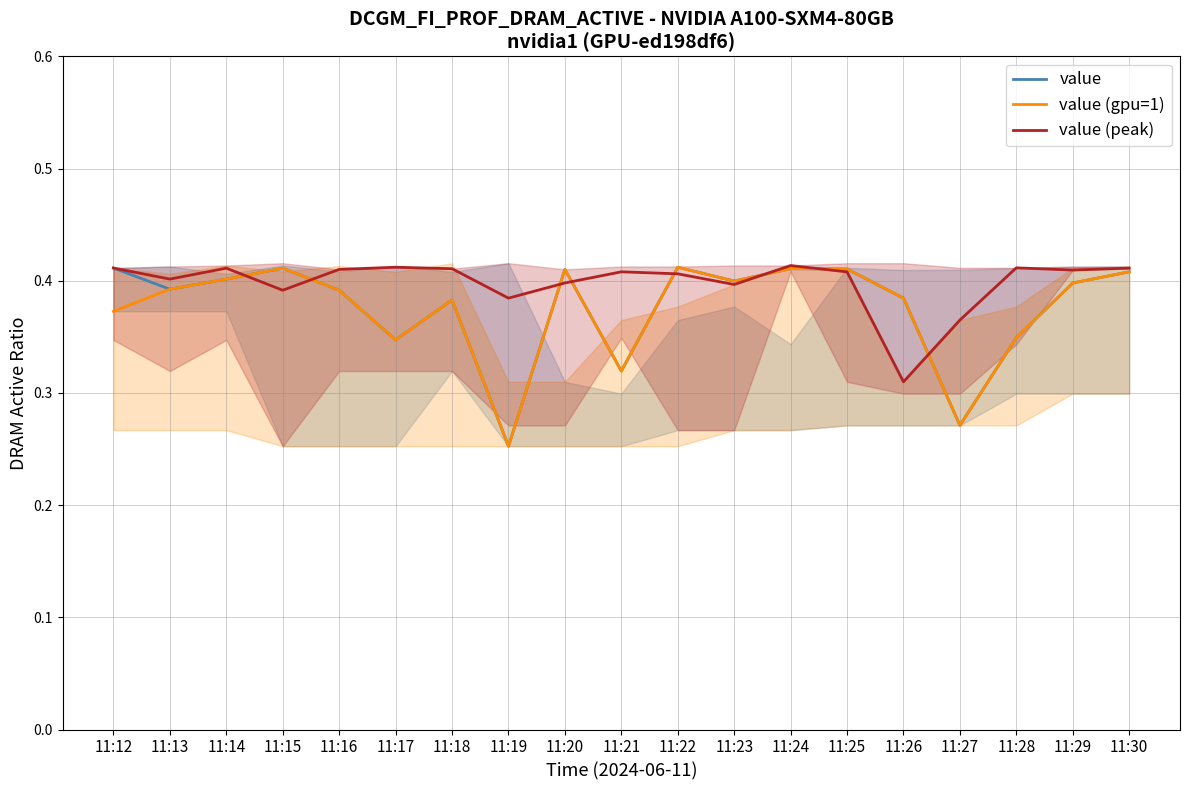

How many series are shown in this chart?

3